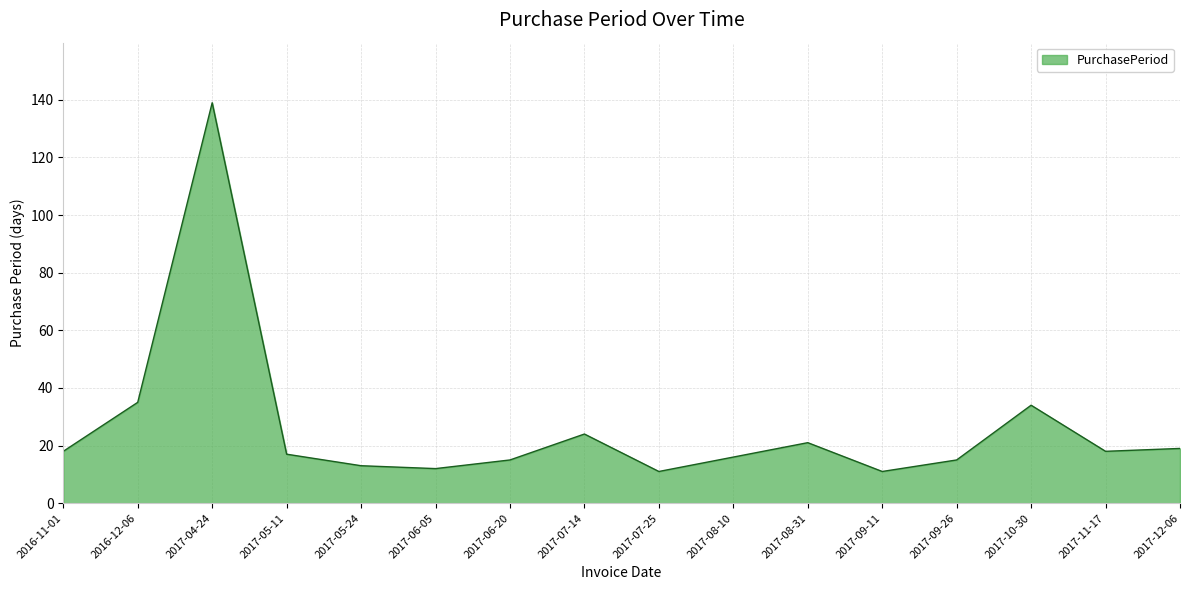

What position from the left is 2017-06-05?

6